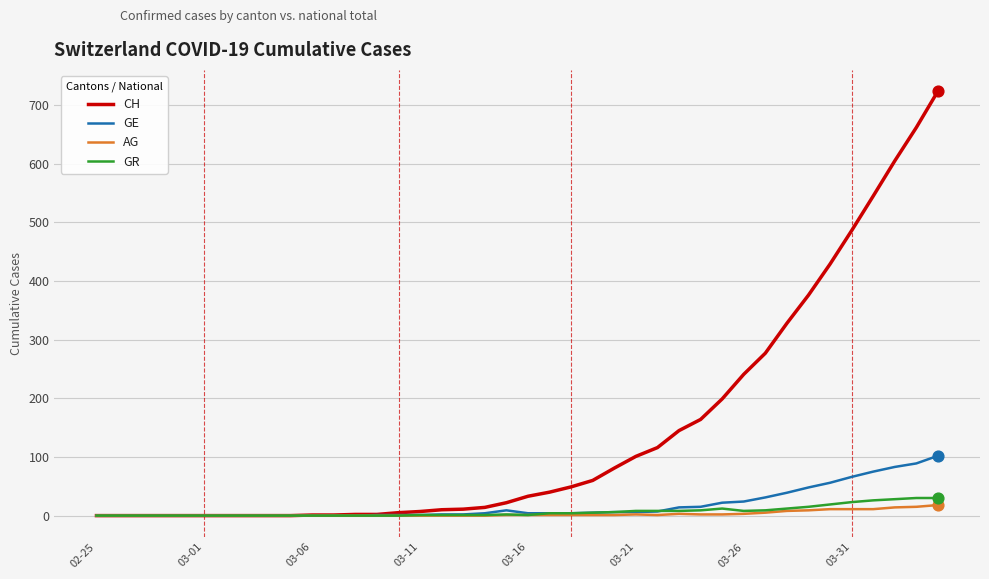

Which series has the largest total across all categories?

CH